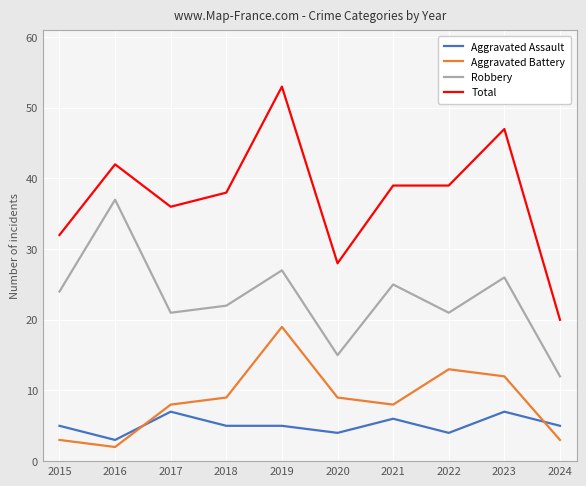

What is the minimum value shown in the chart?

2